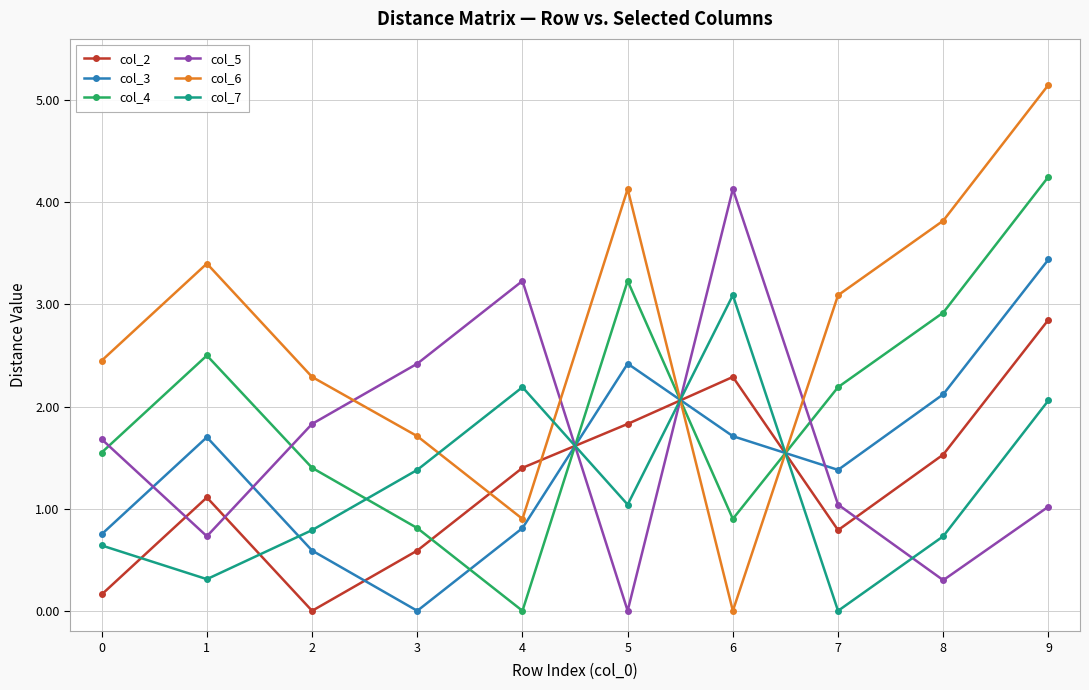

How many categories are shown in the chart?

10